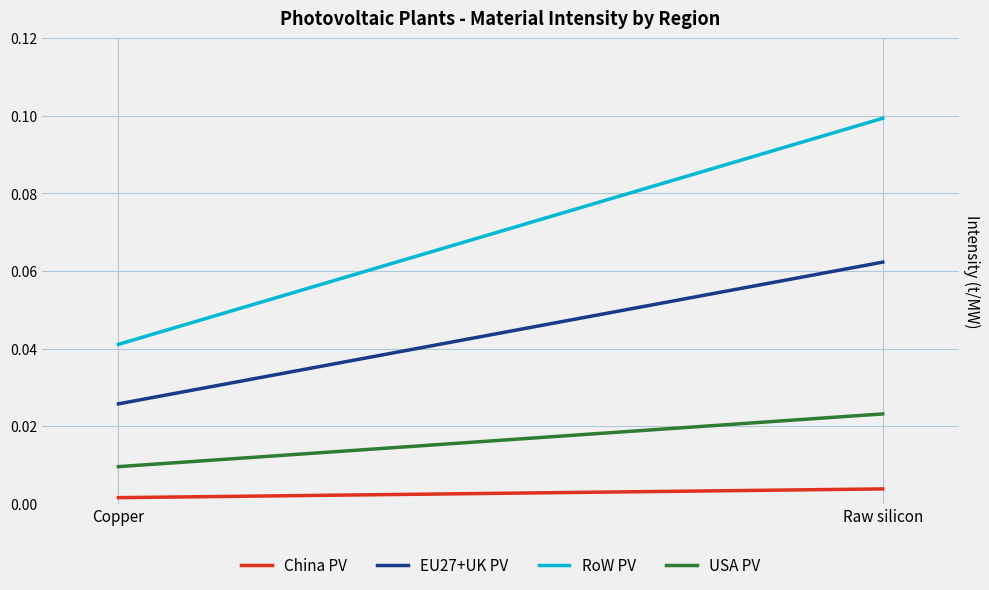

What is the spread (max minus min) of values at Raw silicon?

0.1